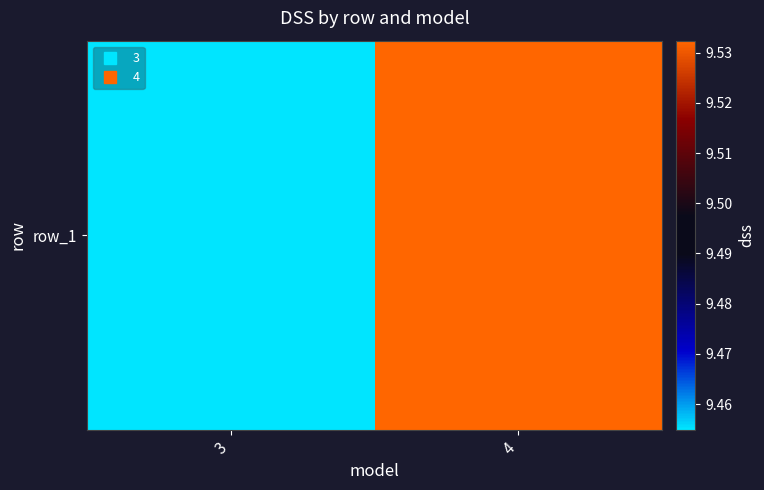

What is the ratio of the value at 4 to the value at 3?

1.0